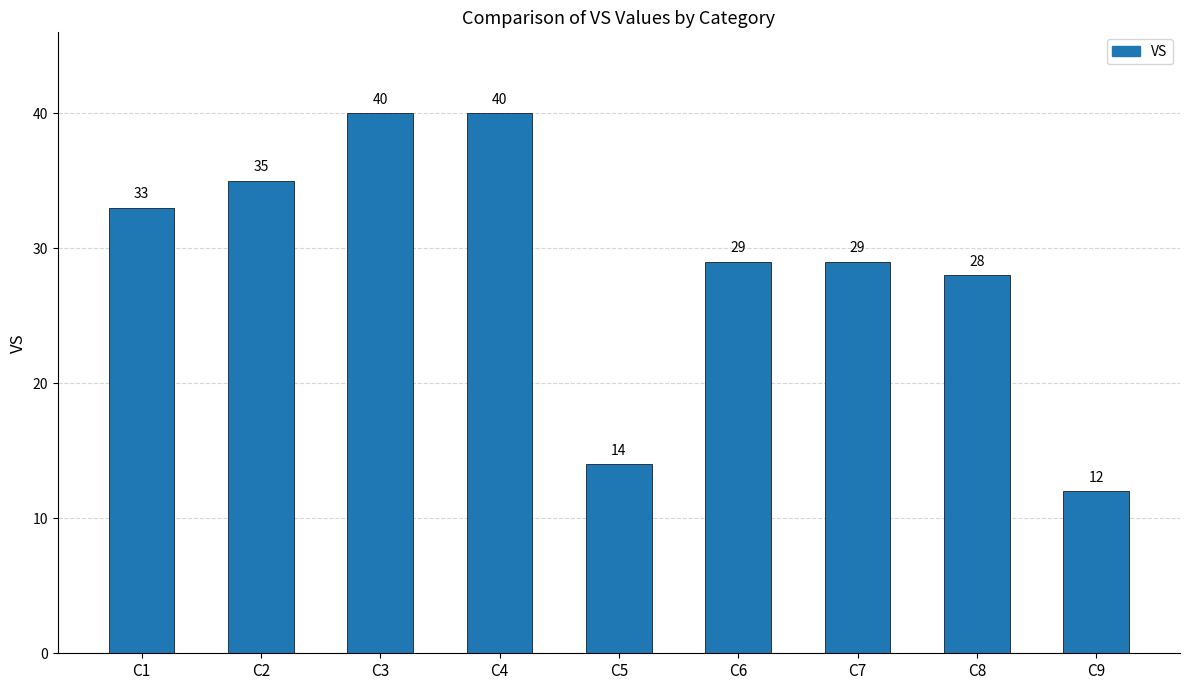

The chart shows a value of 40 at C3. True or false?

True